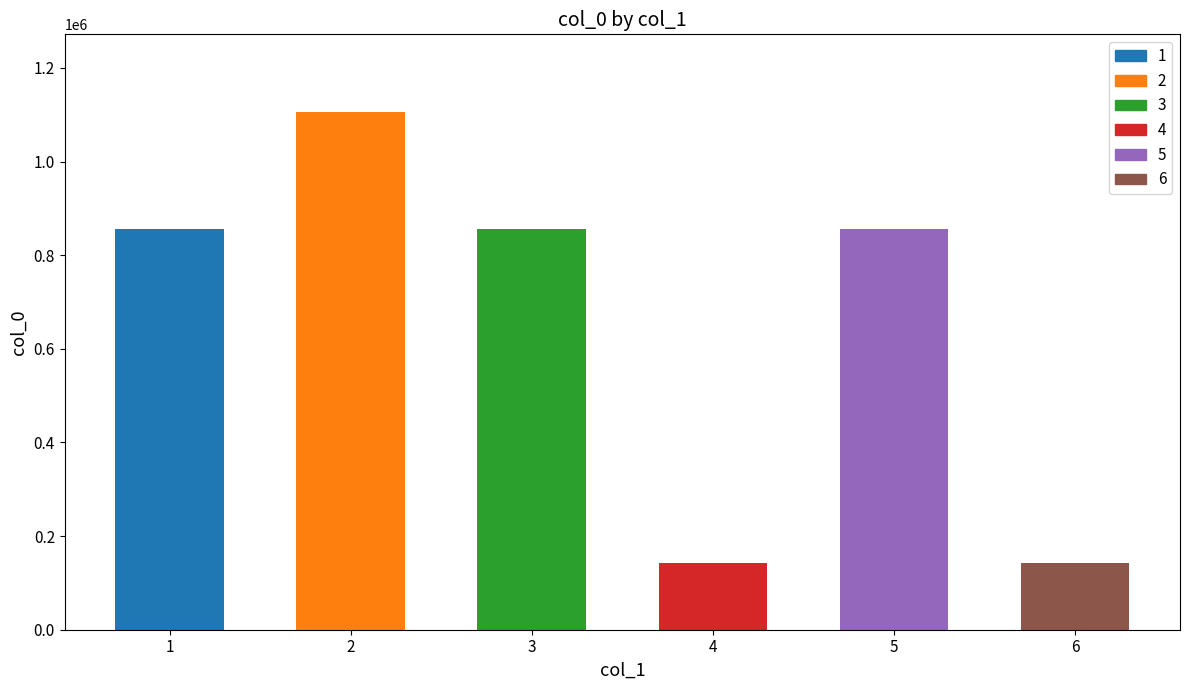

What is the smallest value displayed?

142196